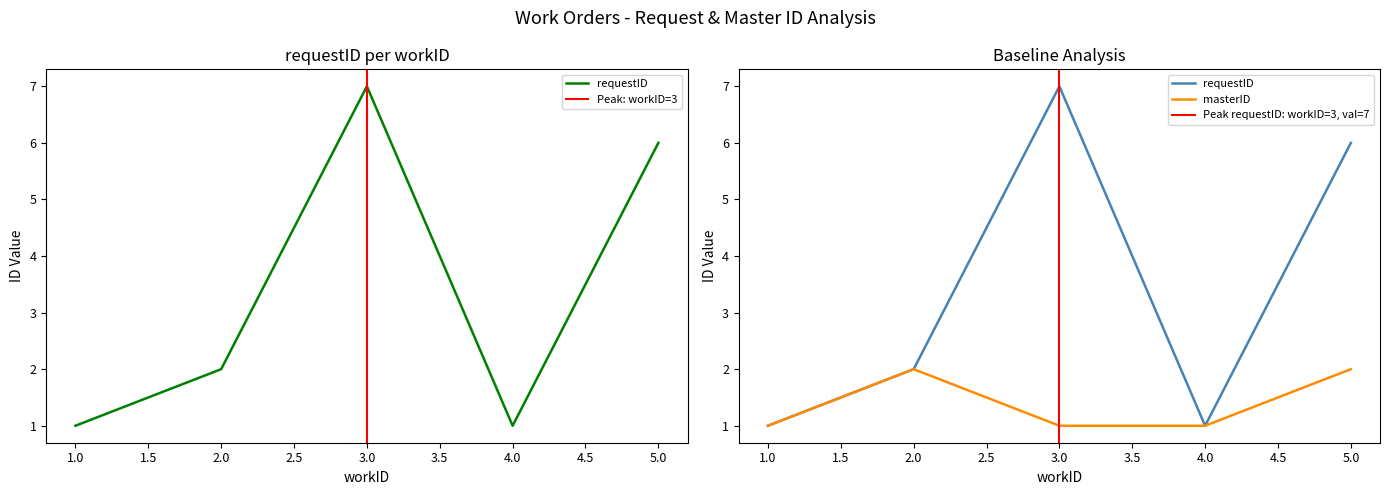

Rank the series by their average value, from highest to lowest.

requestID, masterID